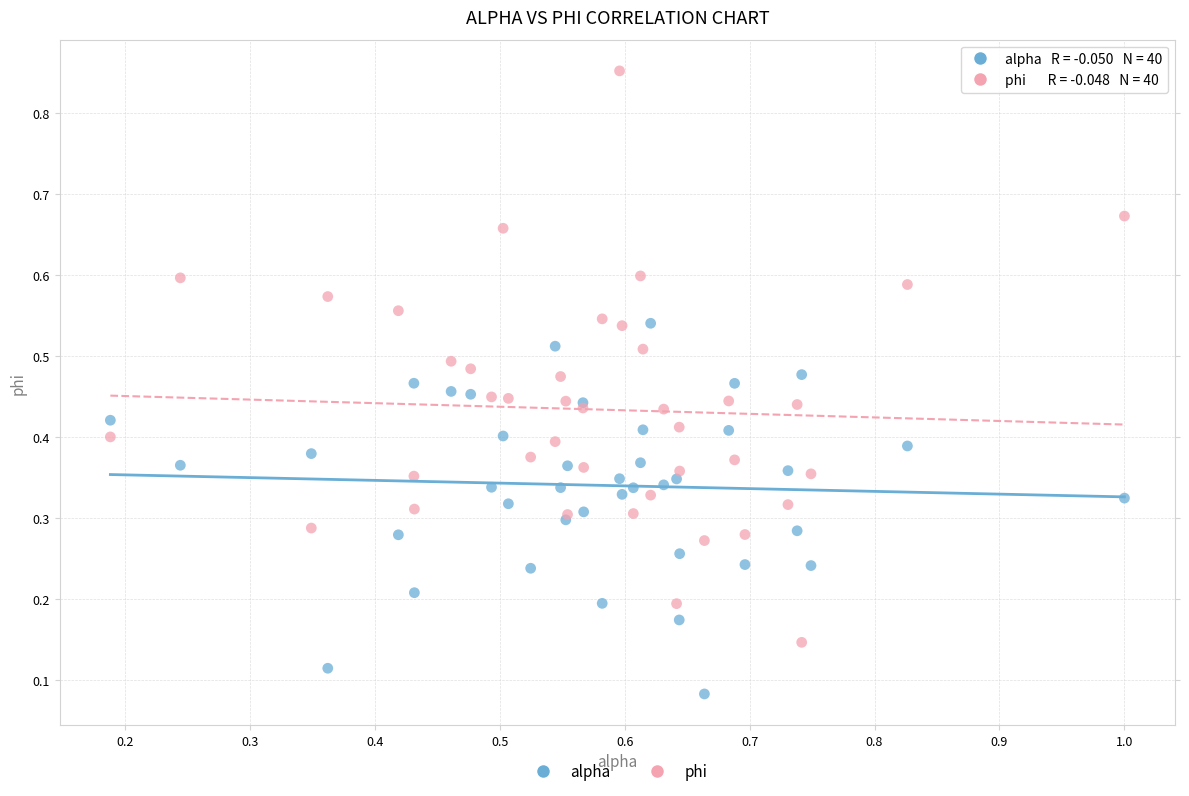

Which series has the widest spread of Y values?

phi